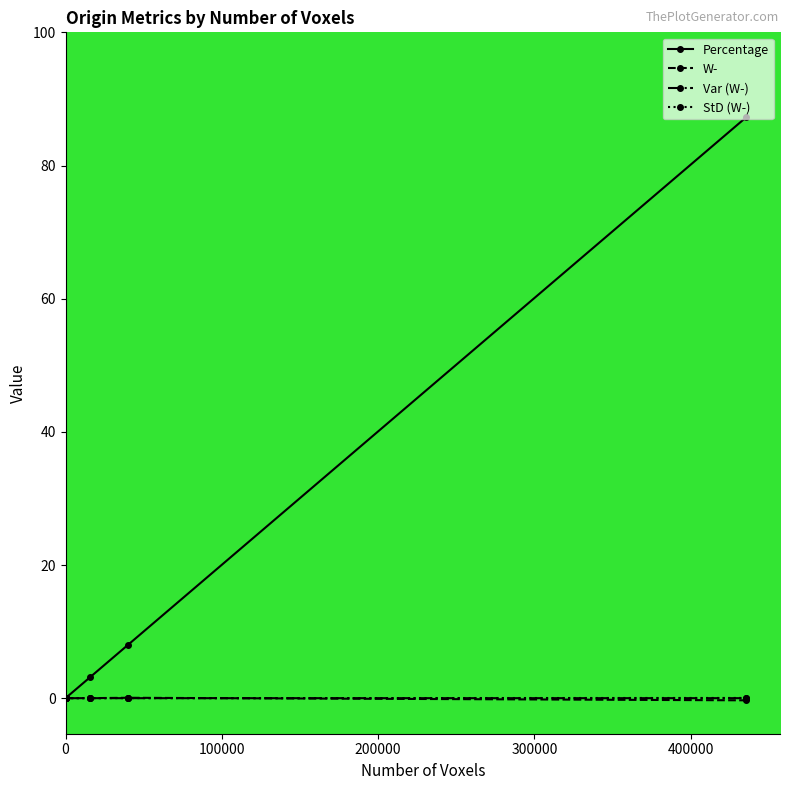

What are all the series names shown in the legend?

Percentage, W-, Var (W-), StD (W-)